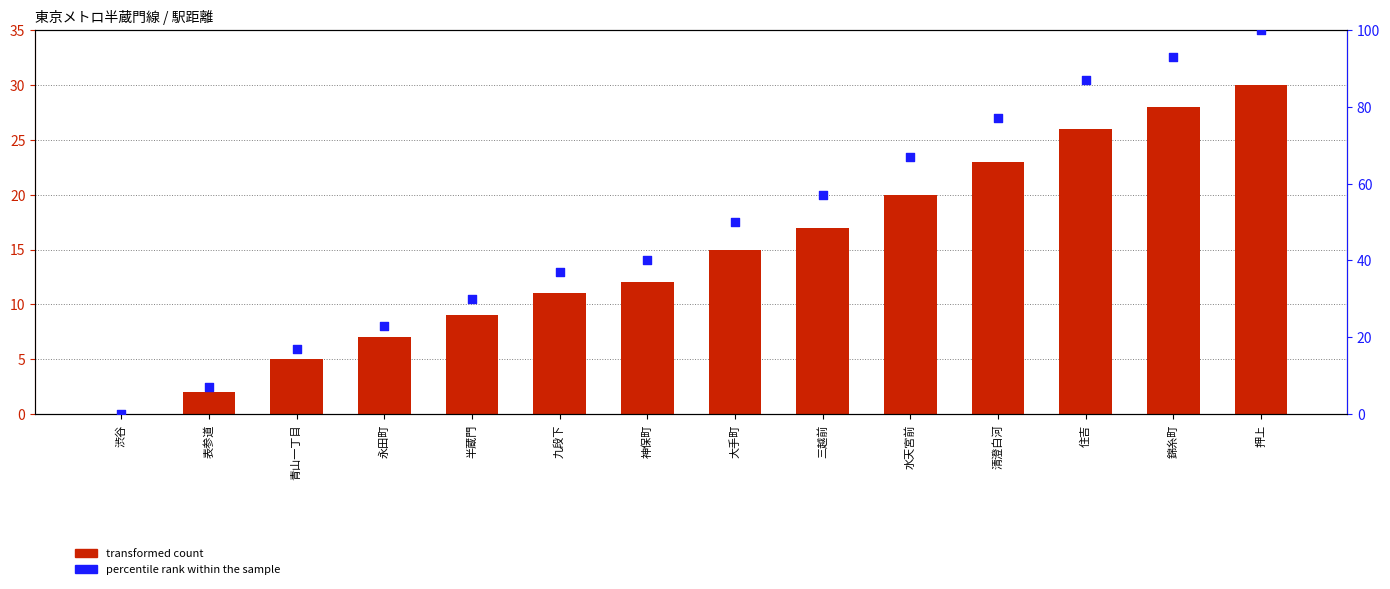

Which series has the largest Y range (max minus min)?

percentile rank within the sample